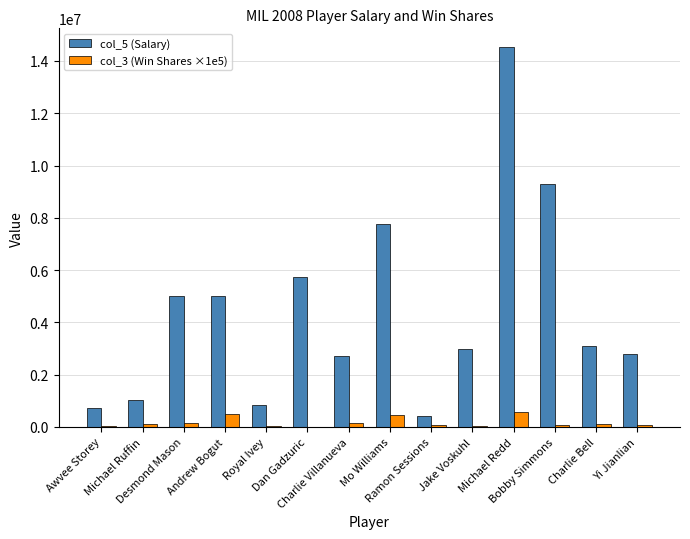

Which series has the largest total across all categories?

col_5 (Salary)